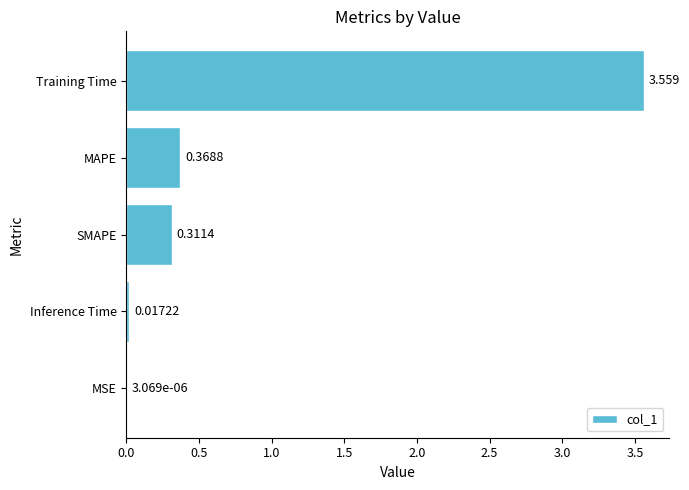

Where is the data nearest to the value 1?

MAPE